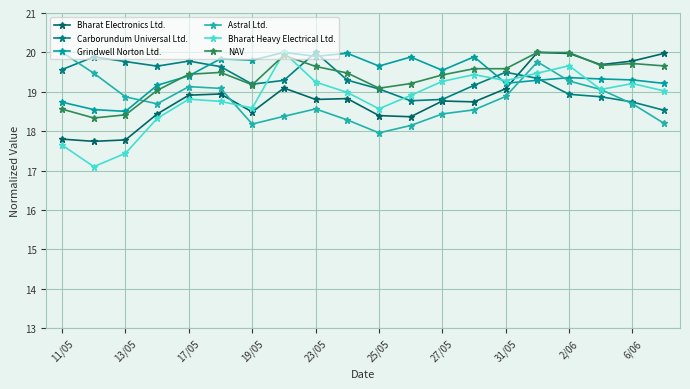

Reading right to left, extract all data points from this chart.

Bharat Electronics Ltd.: 20.0	19.8	19.7	20.0	20.0	19.1	18.7	18.8	18.4	18.4	18.8	18.8	19.1	18.5	18.9	18.9	18.4	17.8	17.7	17.8
Carborundum Universal Ltd.: 18.5	18.7	18.9	18.9	19.3	19.5	19.2	18.8	18.8	19.1	19.3	20.0	19.3	19.2	19.6	19.8	19.7	19.8	19.9	19.6
Grindwell Norton Ltd.: 19.2	19.3	19.3	19.4	19.3	19.2	19.9	19.5	19.9	19.7	20.0	19.9	20.0	19.8	19.8	19.4	19.2	18.5	18.5	18.7
Astral Ltd.: 18.2	18.7	19.1	19.3	19.8	18.9	18.5	18.4	18.1	18.0	18.3	18.6	18.4	18.2	19.1	19.1	18.7	18.9	19.5	20.0
Bharat Heavy Electrical Ltd.: 19.0	19.2	19.1	19.7	19.5	19.3	19.4	19.3	18.9	18.6	19.0	19.2	20.0	18.6	18.8	18.8	18.3	17.4	17.1	17.6
NAV: 19.7	19.7	19.7	20.0	20.0	19.6	19.6	19.4	19.2	19.1	19.5	19.6	19.9	19.2	19.5	19.4	19.0	18.4	18.3	18.6